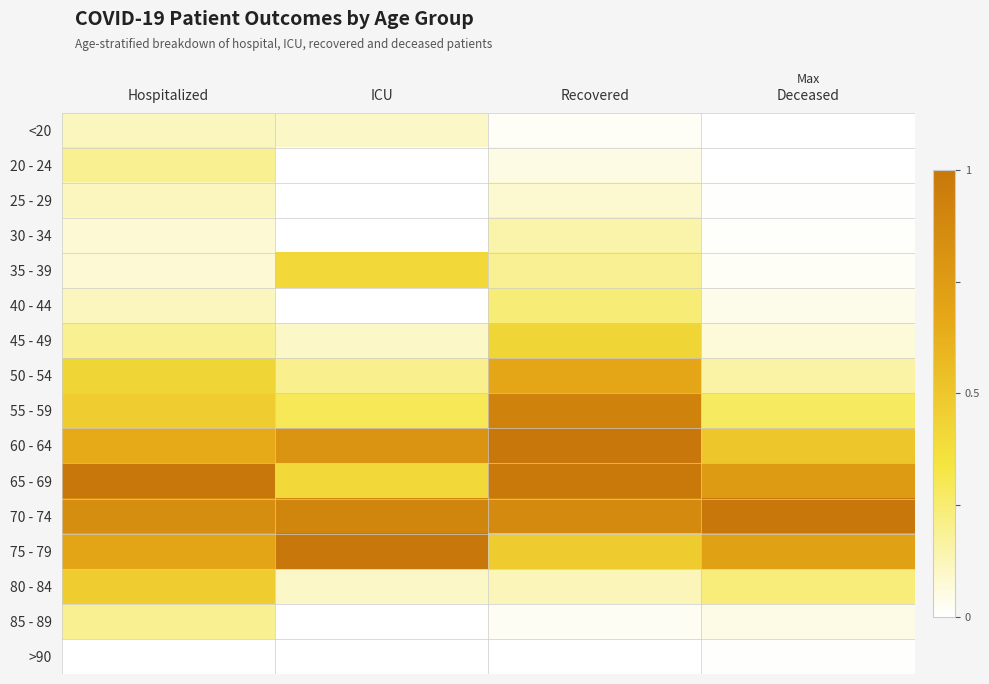

Which series has the largest total across all categories?

70 - 74